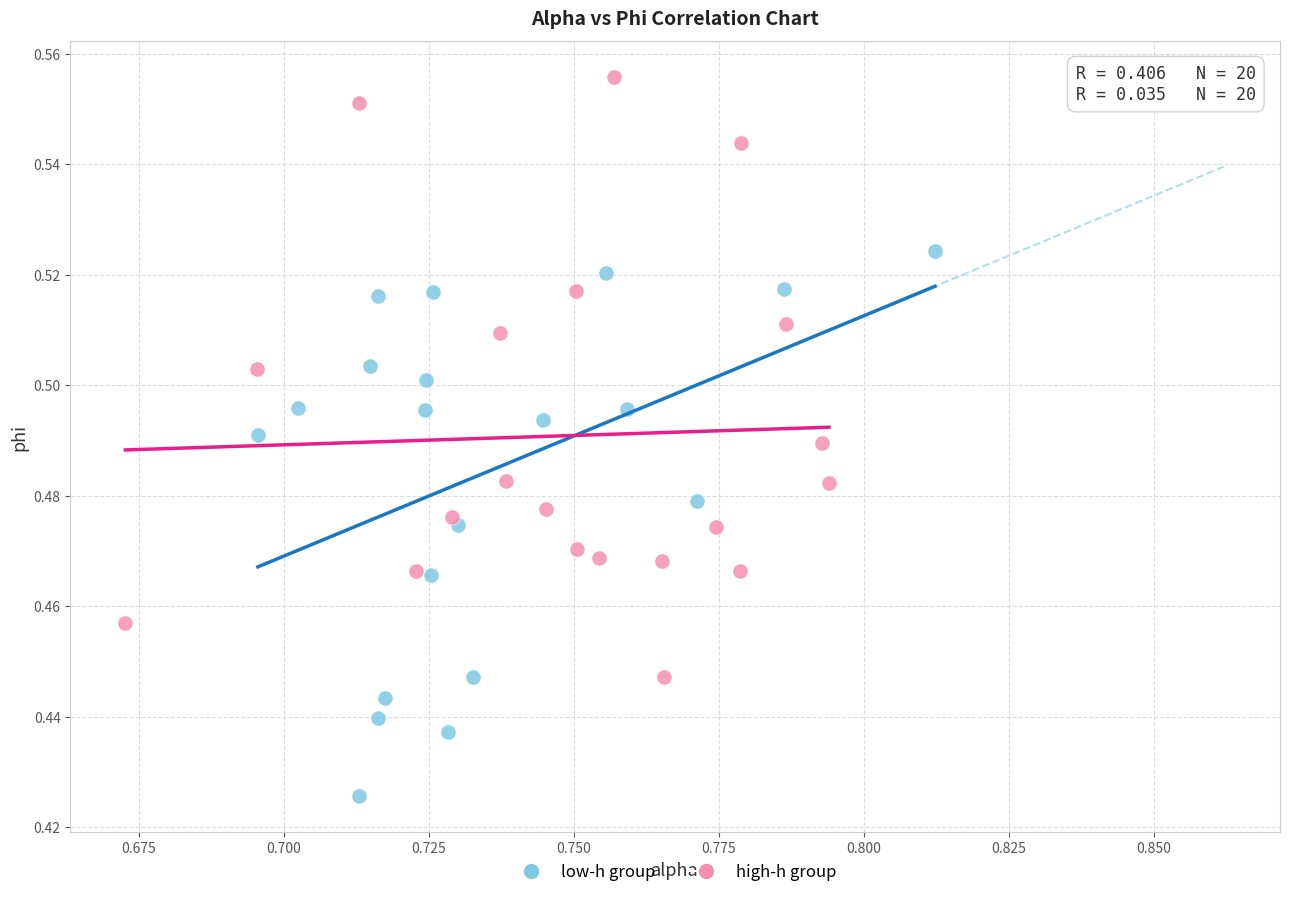

What are all the series names shown in the legend?

low-h group, high-h group